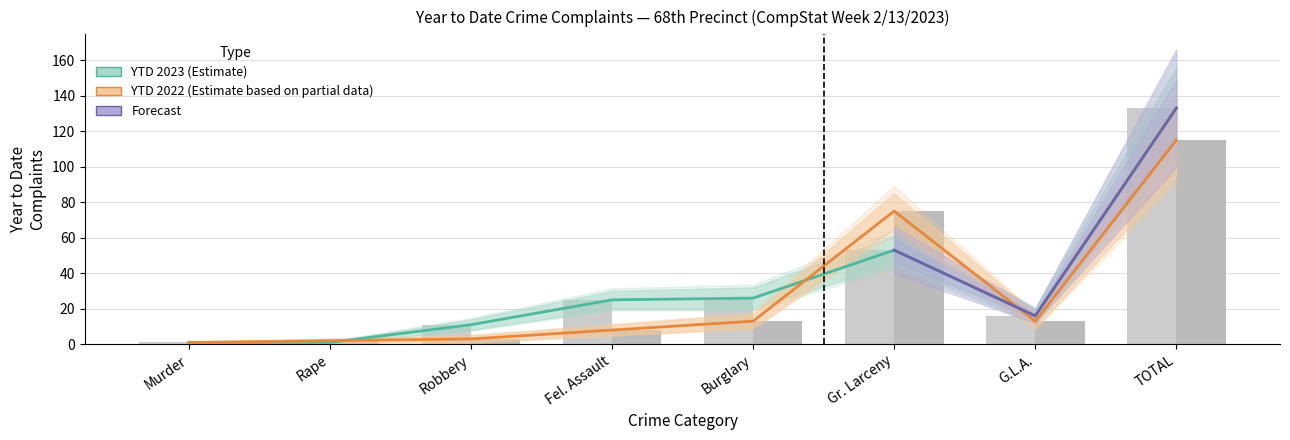

The YTD 2023 series shows 10 at Fel. Assault. True or false?

False